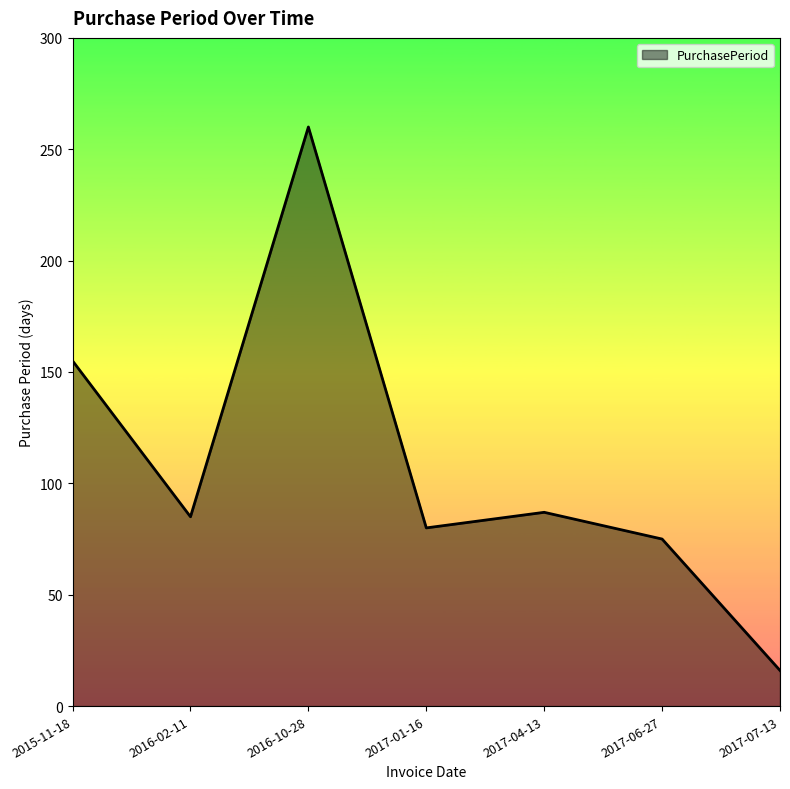

What is the difference between the values at 2015-11-18 and 2017-06-27?

80